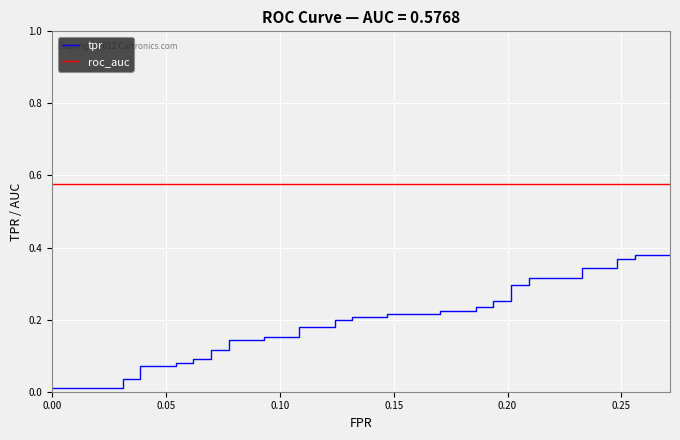

How many data points does each series have?

40